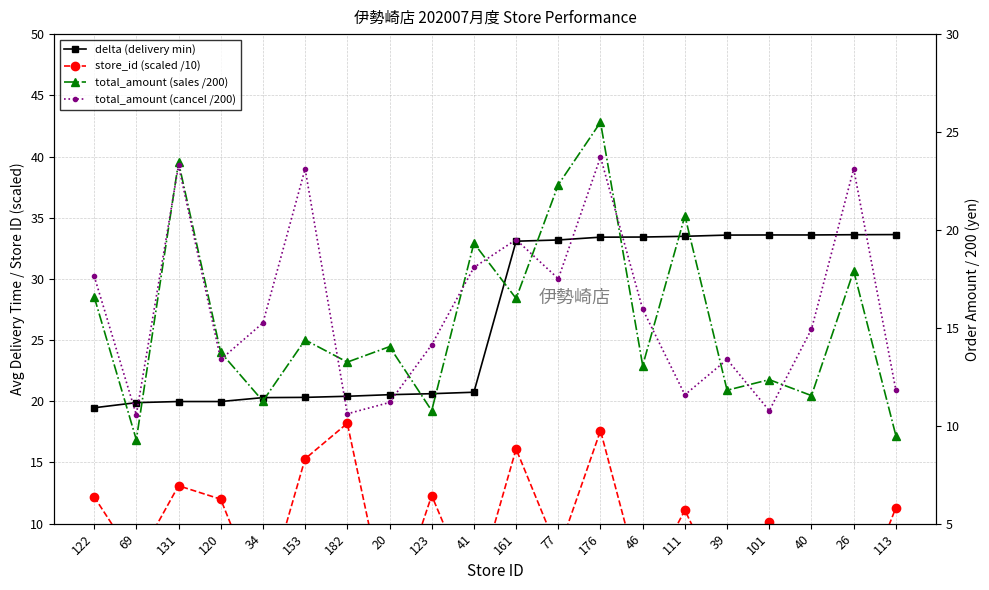

Reading left to right, extract all data points from this chart.

delta (delivery min): 122=19.5	69=19.9	131=20.0	120=20.0	34=20.3	153=20.3	182=20.4	20=20.5	123=20.6	41=20.7	161=33.1	77=33.2	176=33.4	46=33.4	111=33.5	39=33.6	101=33.6	40=33.6	26=33.6	113=33.6
store_id (scaled /10): 122=12.2	69=6.9	131=13.1	120=12.0	34=3.4	153=15.3	182=18.2	20=2.0	123=12.3	41=4.1	161=16.1	77=7.7	176=17.6	46=4.6	111=11.1	39=3.9	101=10.1	40=4.0	26=2.6	113=11.3
total_amount (sales /200): 122=16.6	69=9.3	131=23.5	120=13.8	34=11.3	153=14.4	182=13.2	20=14.0	123=10.8	41=19.3	161=16.5	77=22.3	176=25.5	46=13.1	111=20.7	39=11.8	101=12.4	40=11.5	26=17.9	113=9.5
total_amount (cancel /200): 122=17.6	69=10.6	131=23.3	120=13.4	34=15.2	153=23.1	182=10.6	20=11.2	123=14.1	41=18.1	161=19.5	77=17.5	176=23.7	46=15.9	111=11.6	39=13.4	101=10.8	40=14.9	26=23.1	113=11.8